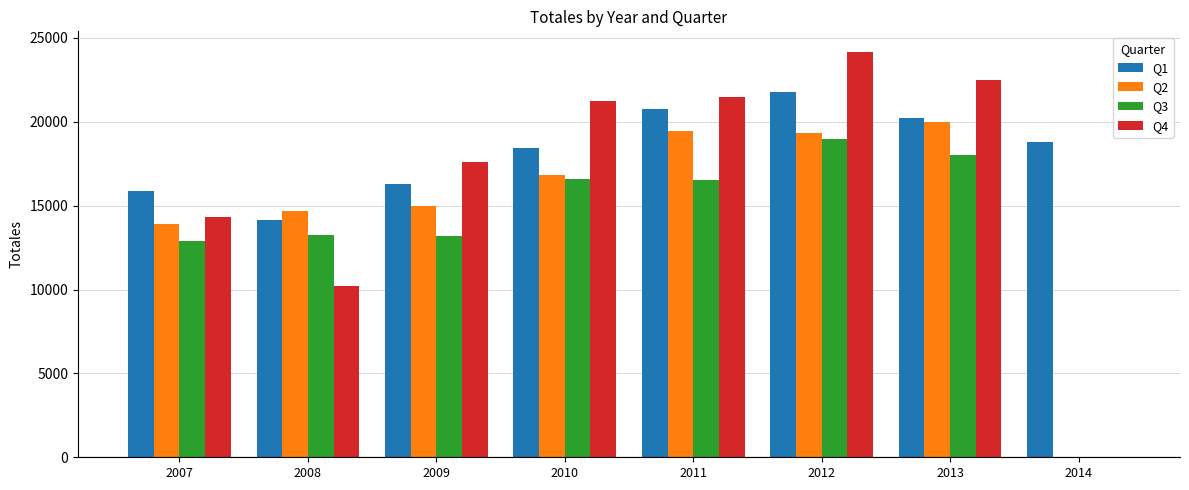

Is it true that Q2 equals 13912 at 2007?

True